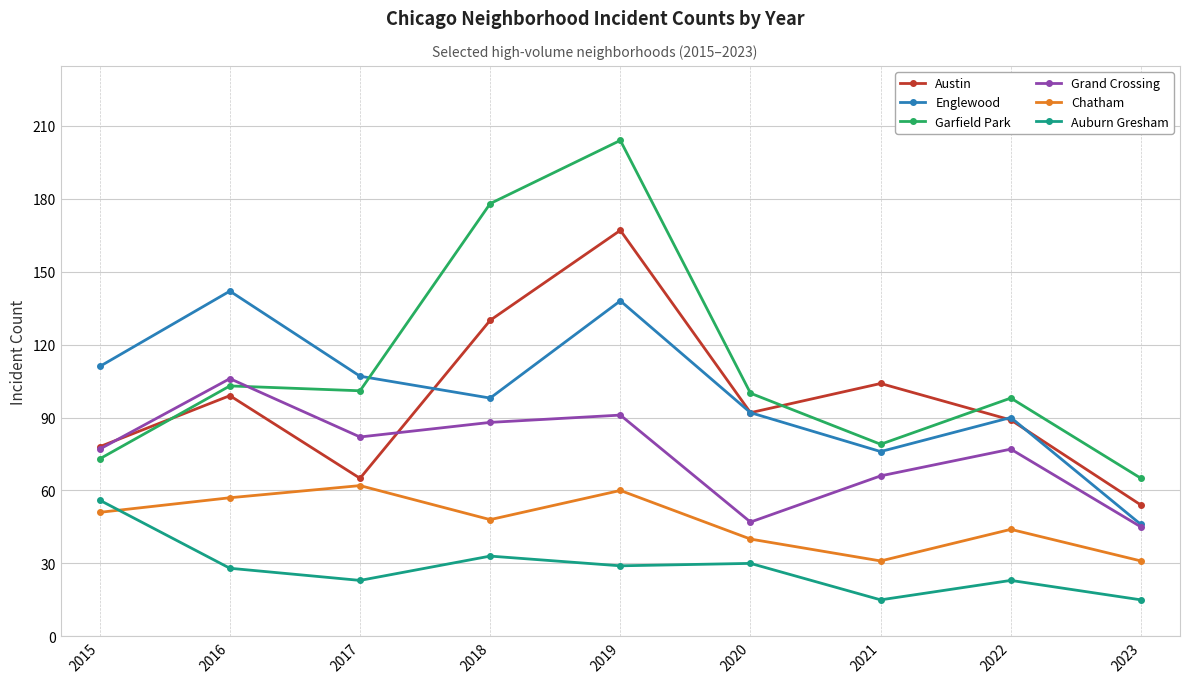

Where is the first local minimum for Garfield Park?

2017